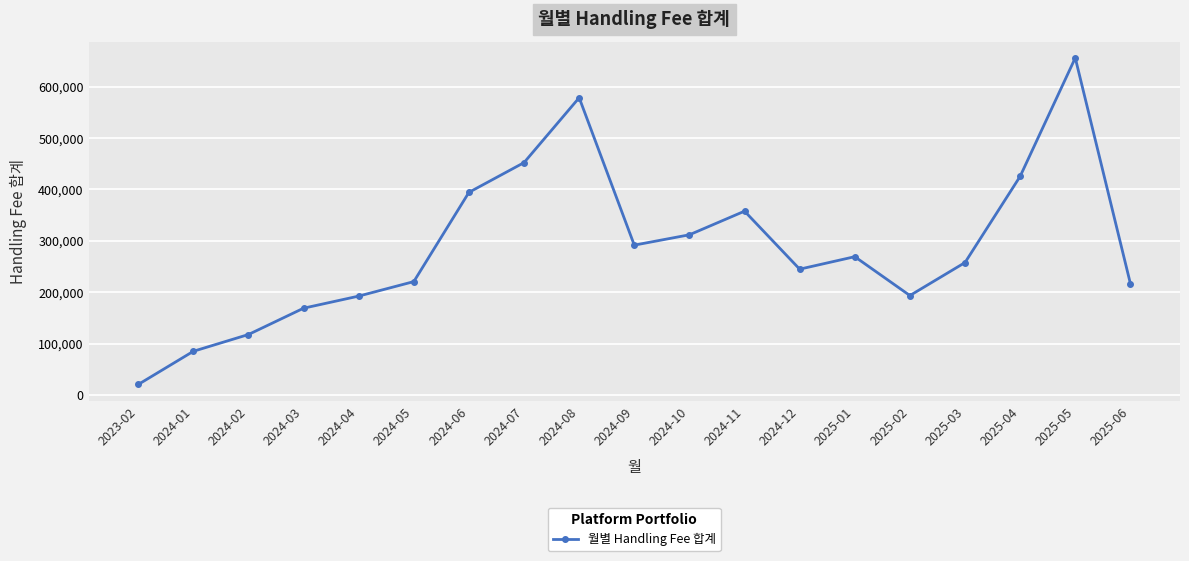

What is the average value?

286946.7